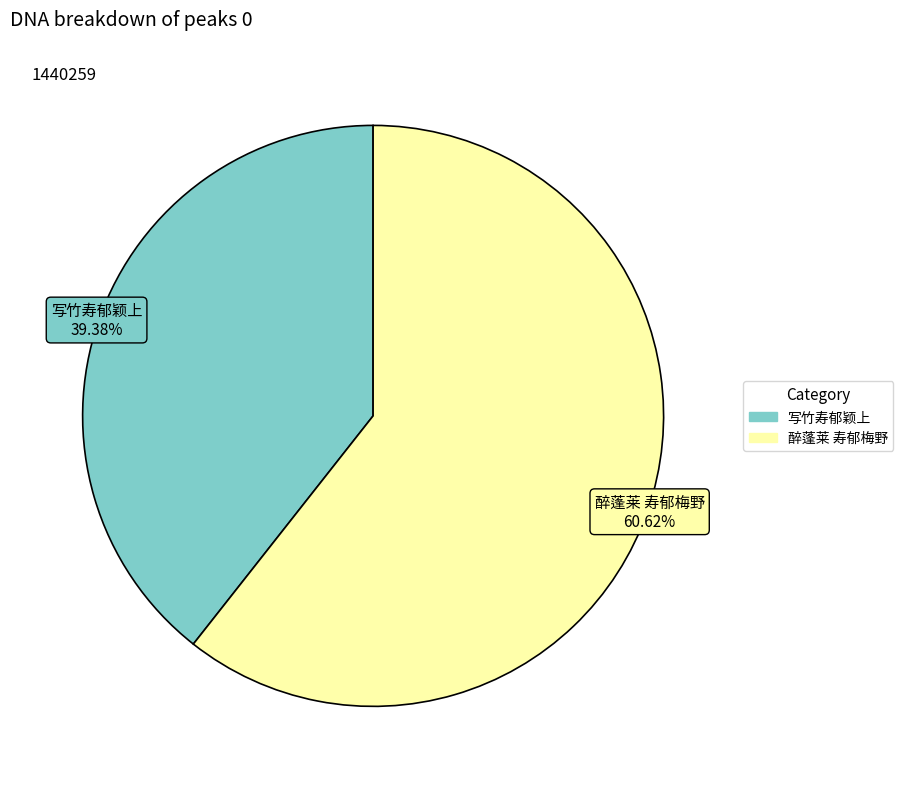

Rank the categories by value from highest to lowest.

醉蓬莱 寿郁梅野, 写竹寿郁颖上